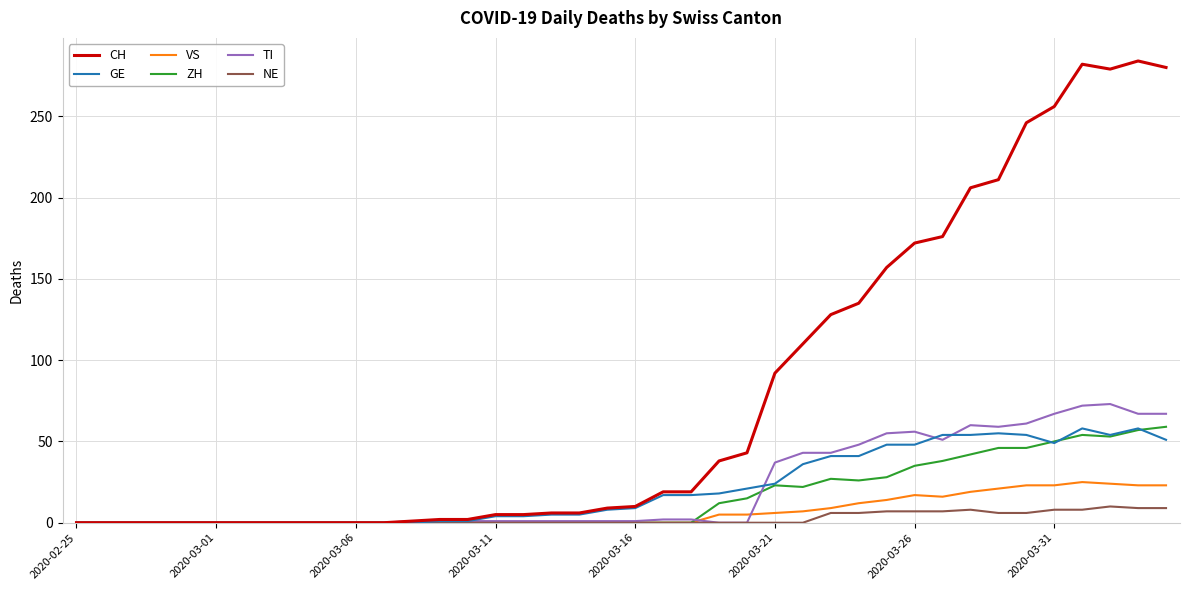

Which series has the largest range (max minus min)?

CH